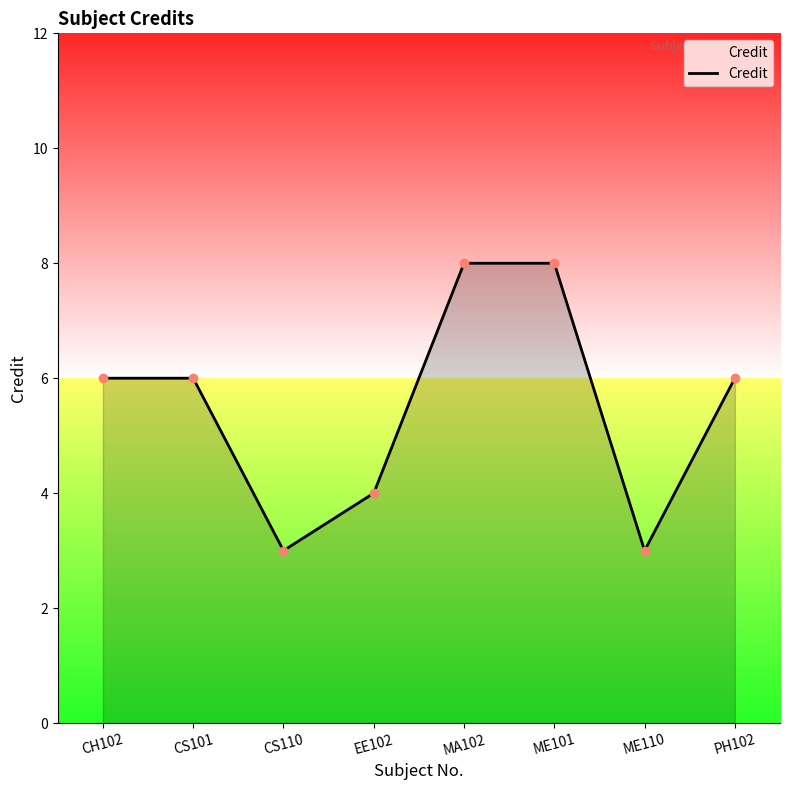

List the labels in order of value, largest first.

MA102, ME101, CH102, CS101, PH102, EE102, CS110, ME110